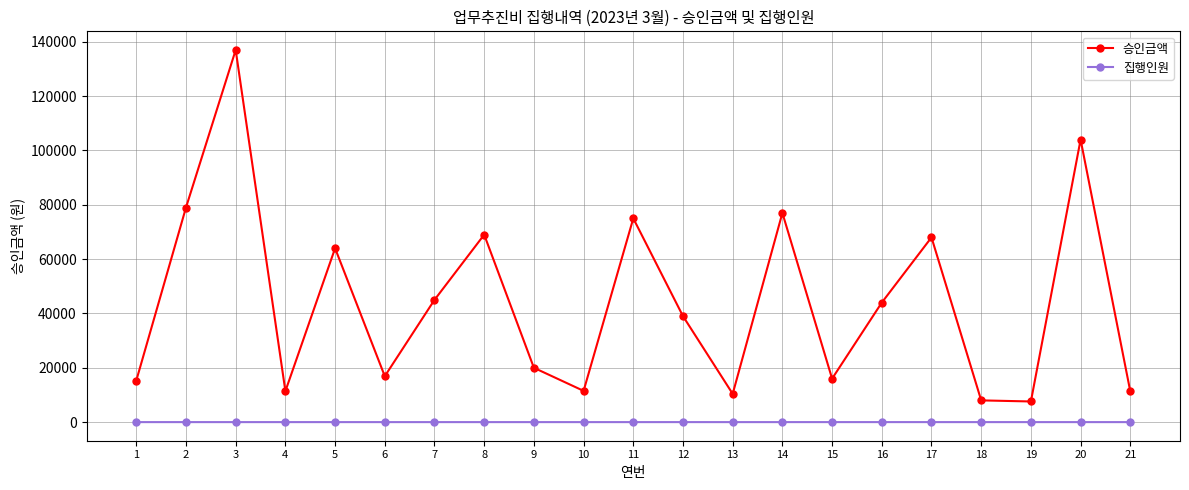

What is the value of the 승인금액 point at the 5th from the left?

64000